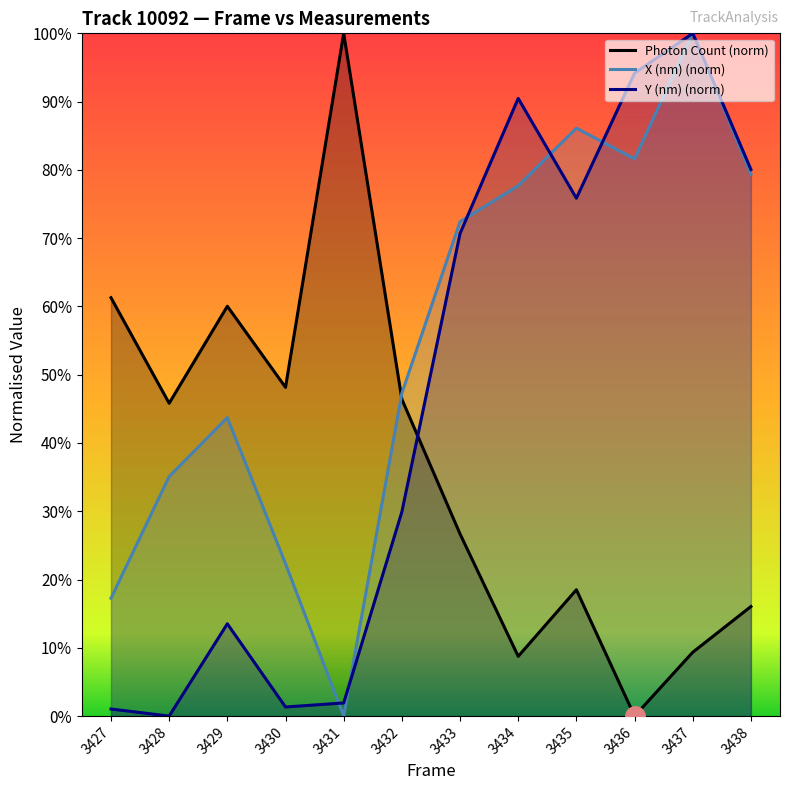

Which category has the highest value in the Y (nm) (norm) series?

3437